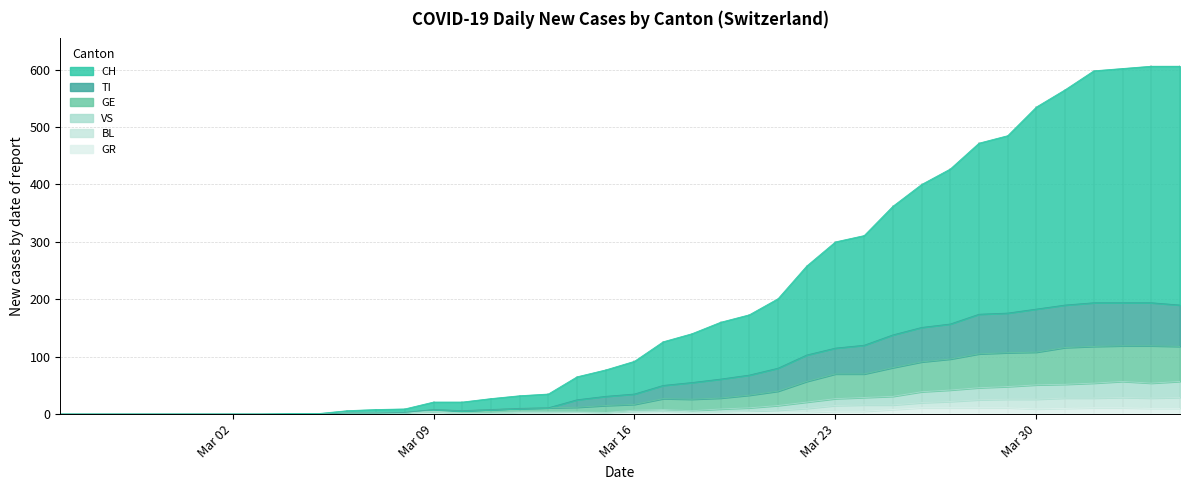

How many lines are shown in the chart?

6